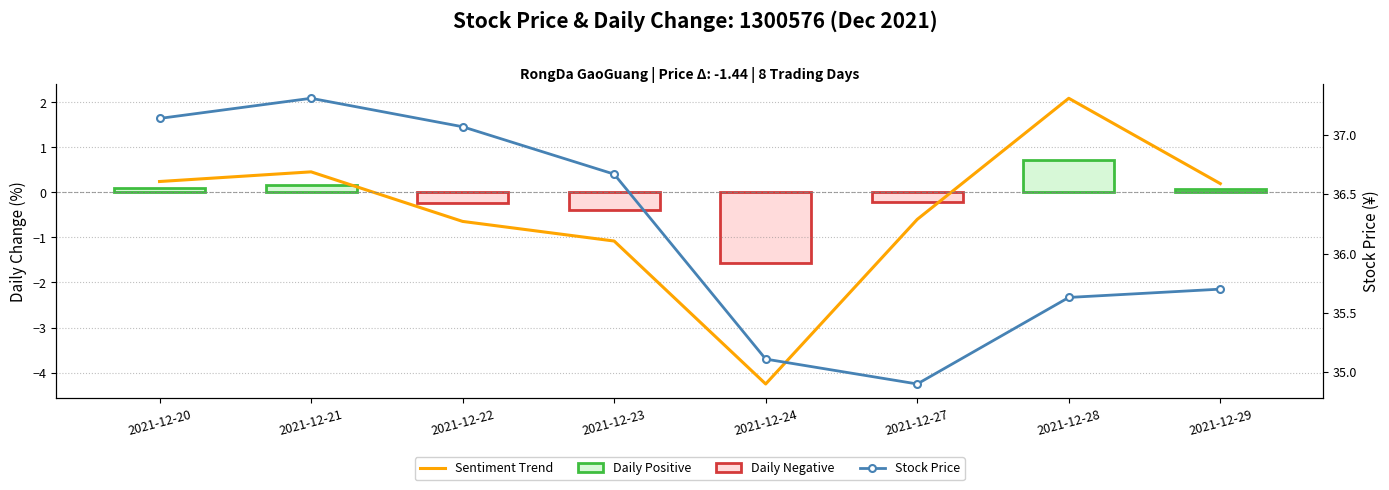

Which series has the largest total across all categories?

Stock Price